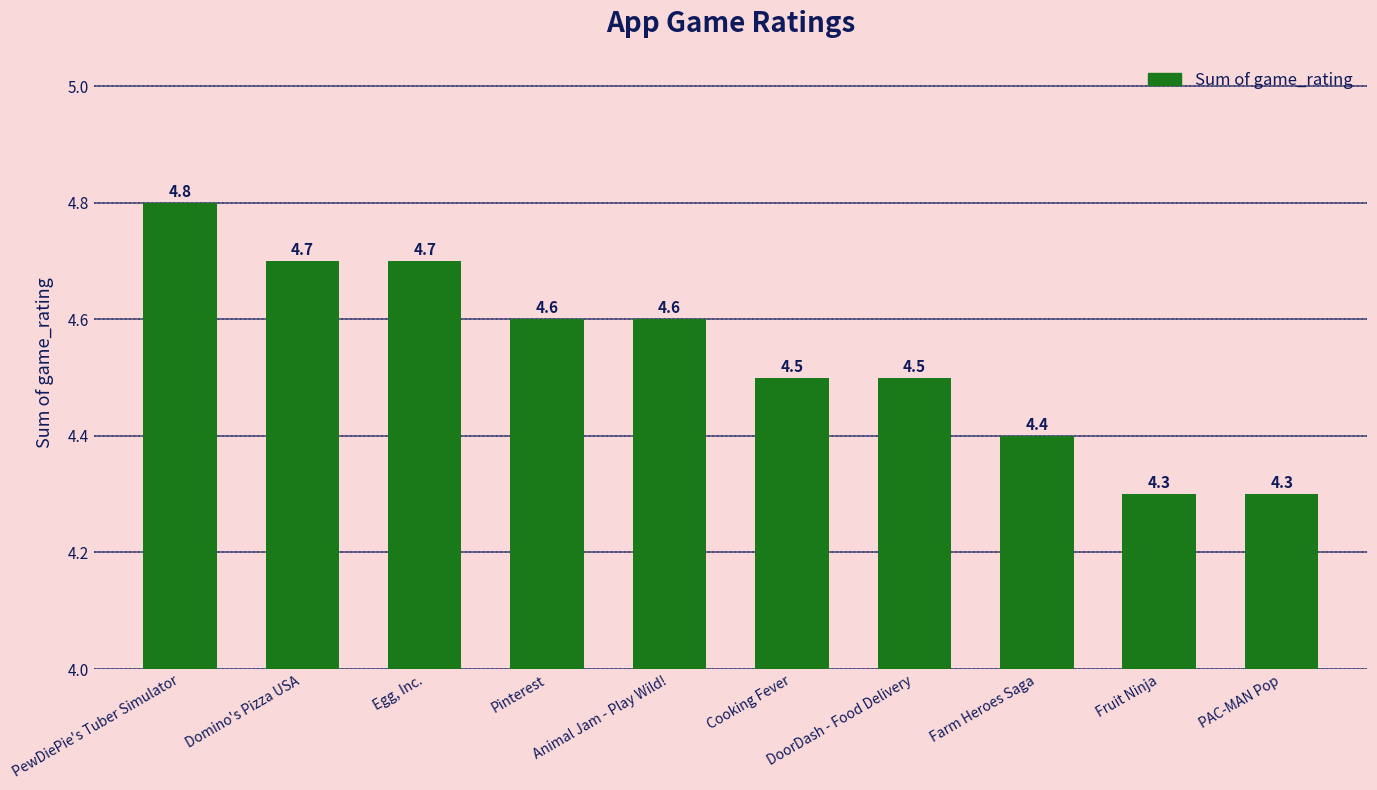

What is the sum of all values?

45.4